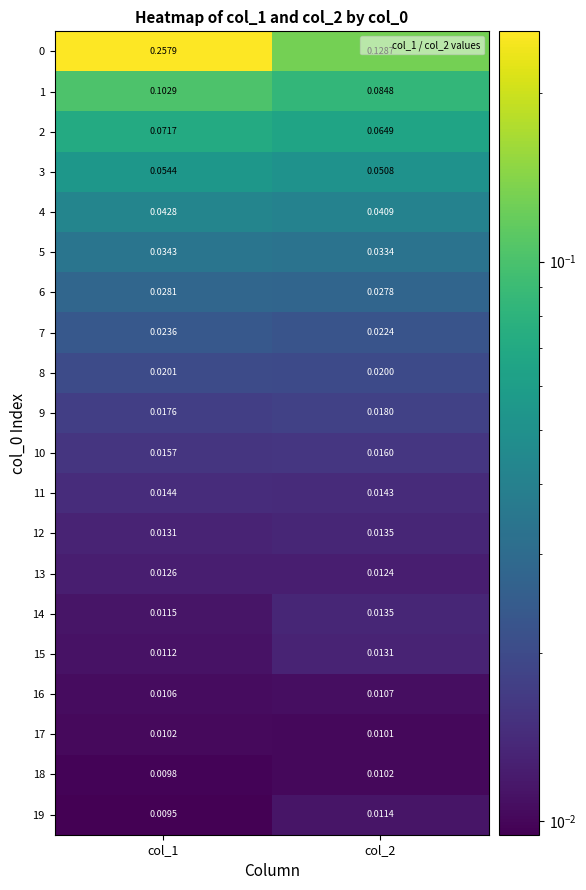

How many distinct data groups are displayed?

20